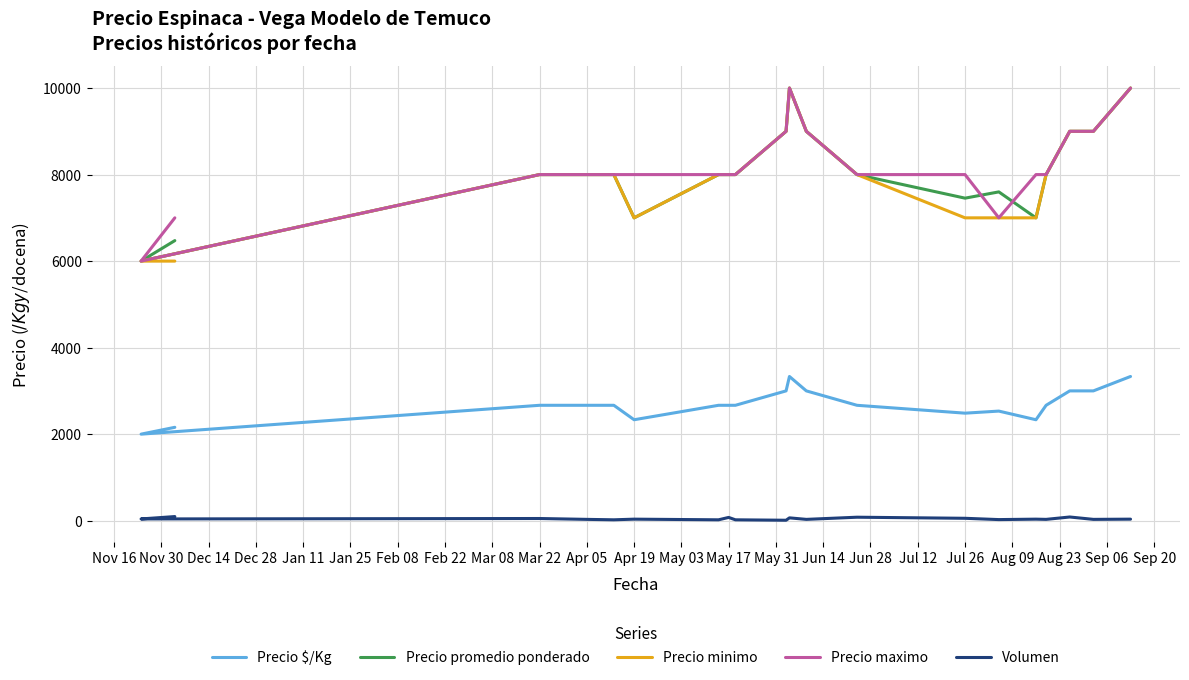

What is the label of the 1st point from the left?

Nov 16